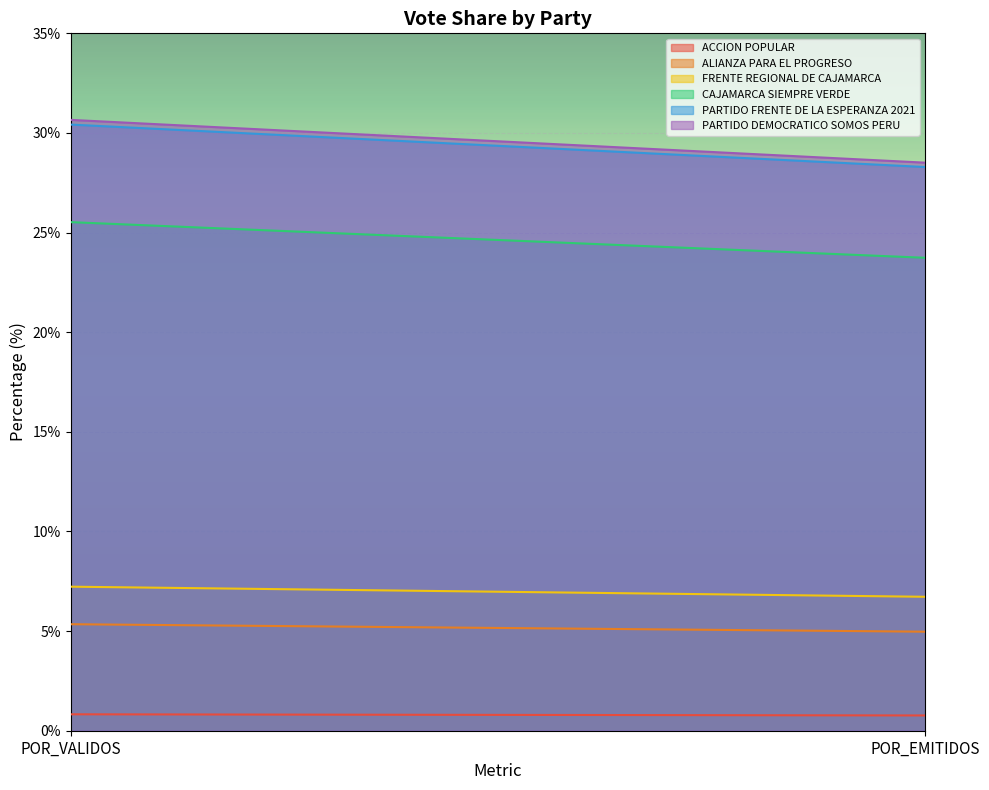

What is the average value of the FRENTE REGIONAL DE CAJAMARCA series?

7.0